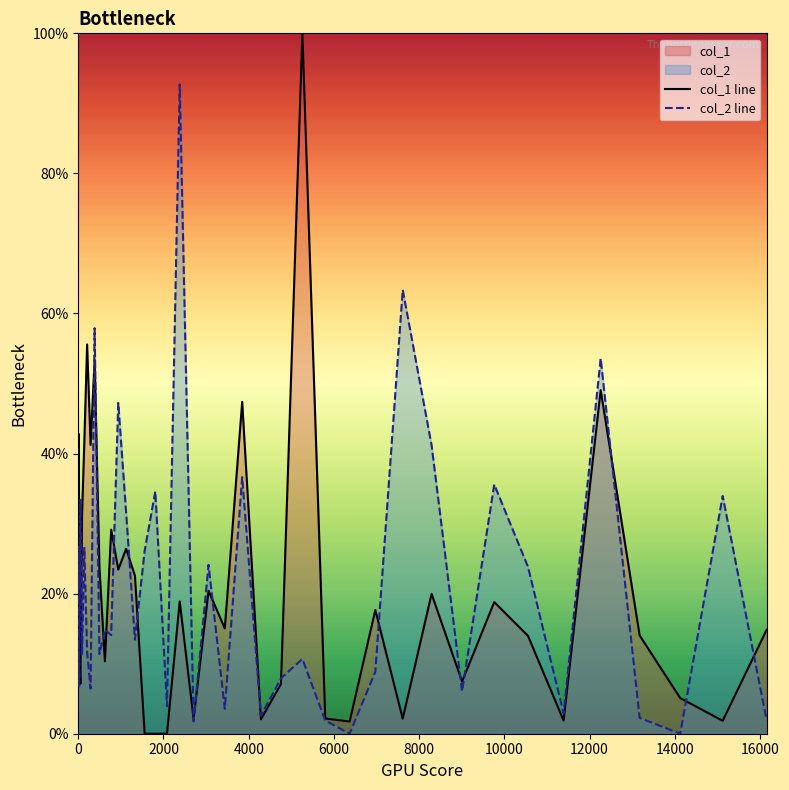

Reading left to right, extract all data points from this chart.

col_1 line: 0.3	0.4	0.1	0.1	0.3	0.4	0.6	0.4	0.5	0.2	0.1	0.3	0.2	0.3	0.2	0.0	0.0	0.0	0.2	0.0	0.2	0.2	0.5	0.0	0.1	1.0	0.0	0.0	0.2	0.0	0.2	0.1	0.2	0.1	0.0	0.5	0.1	0.1	0.0	0.1
col_2 line: 0.2	0.3	0.1	0.3	0.1	0.3	0.1	0.1	0.6	0.1	0.1	0.1	0.5	0.3	0.1	0.3	0.3	0.0	0.9	0.0	0.2	0.0	0.4	0.0	0.1	0.1	0.0	0.0	0.1	0.6	0.4	0.1	0.4	0.2	0.0	0.5	0.0	0.0	0.3	0.0